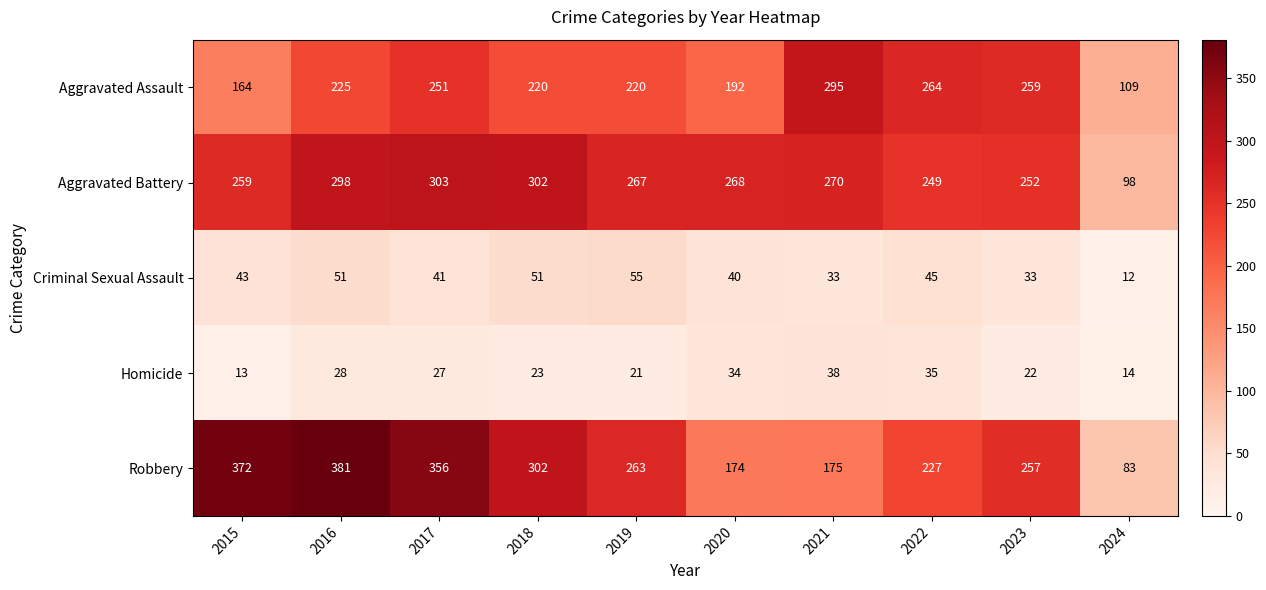

List the series in order of their peak value, highest first.

Robbery, Aggravated Battery, Aggravated Assault, Criminal Sexual Assault, Homicide